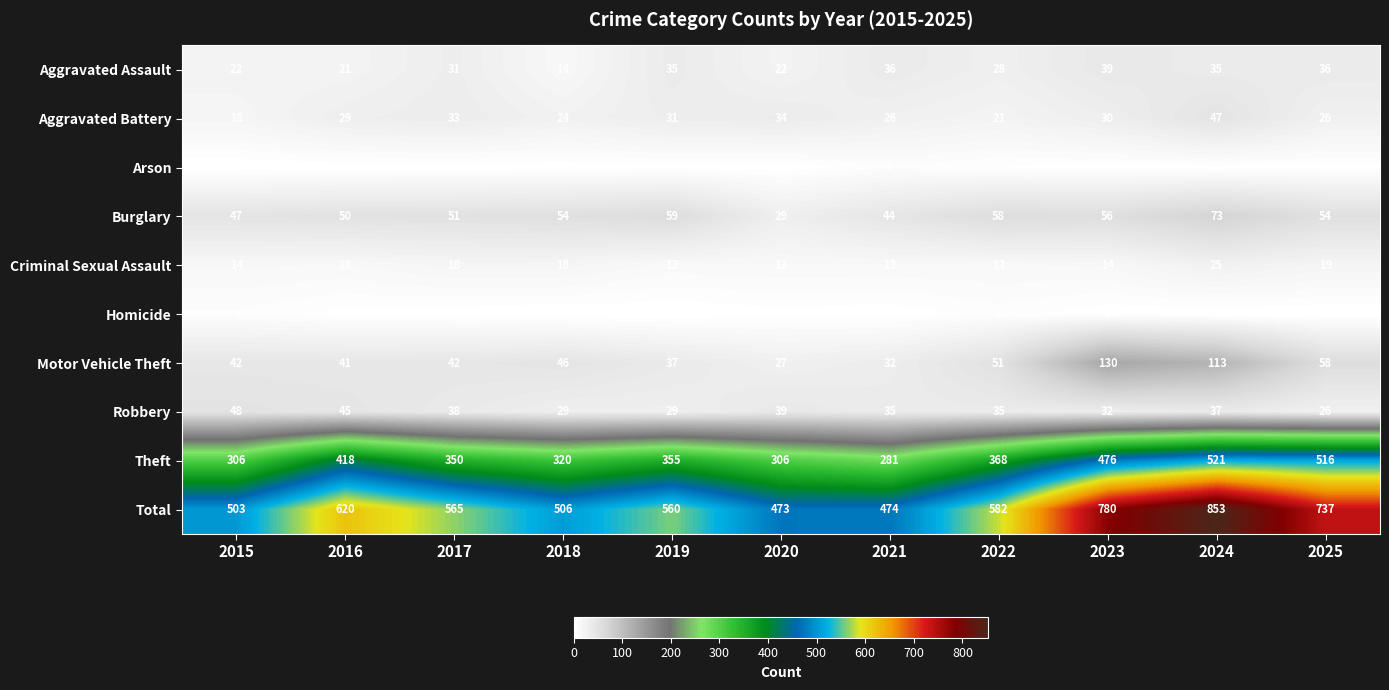

At how many categories does at least one series exceed 174?

11